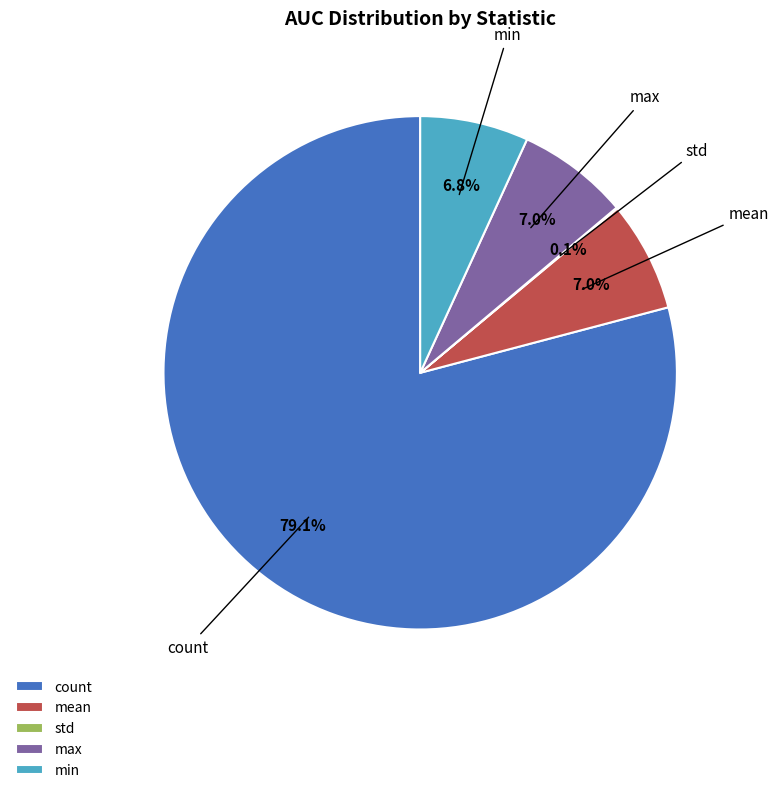

The max slice represents 7% of the pie. True or false?

True